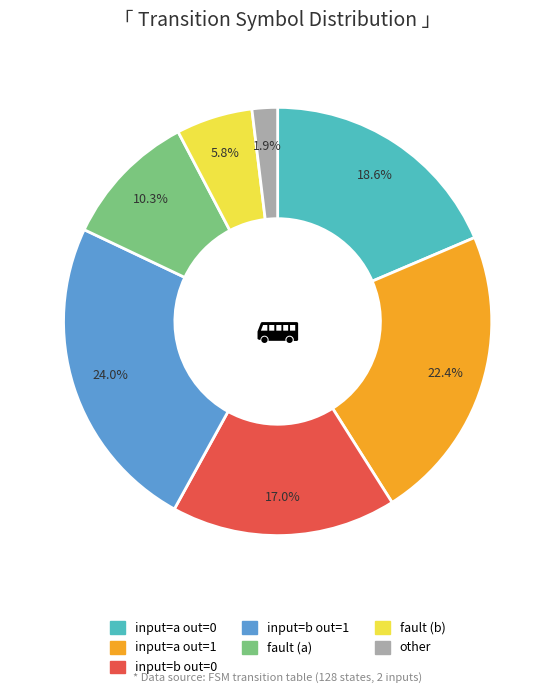

Is there a majority slice in this chart?

No